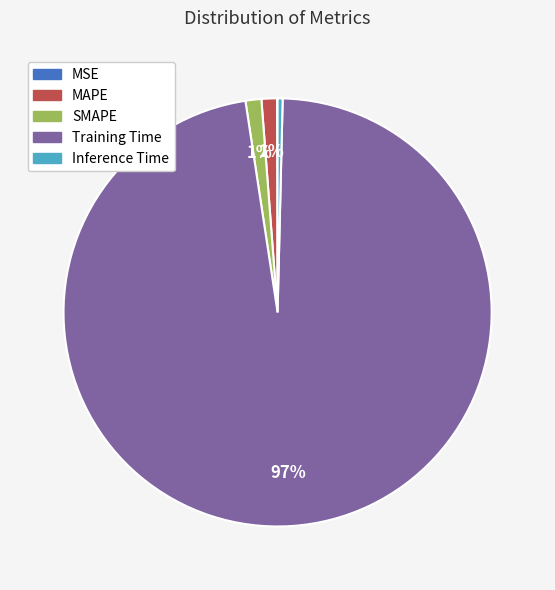

Which category accounts for the majority?

Training Time